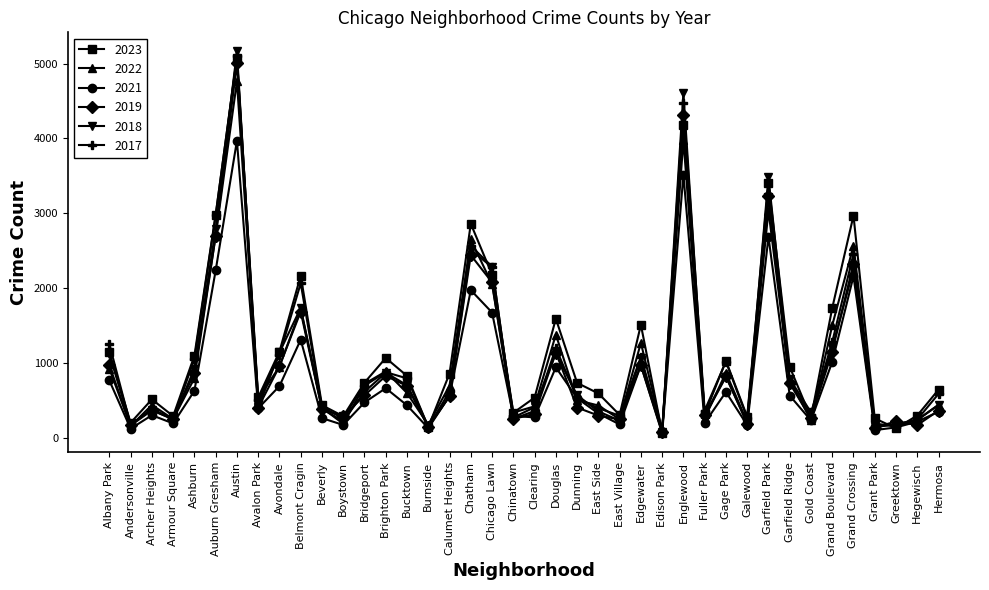

True or false: 2017 has a value of 1053 at Ashburn.

True